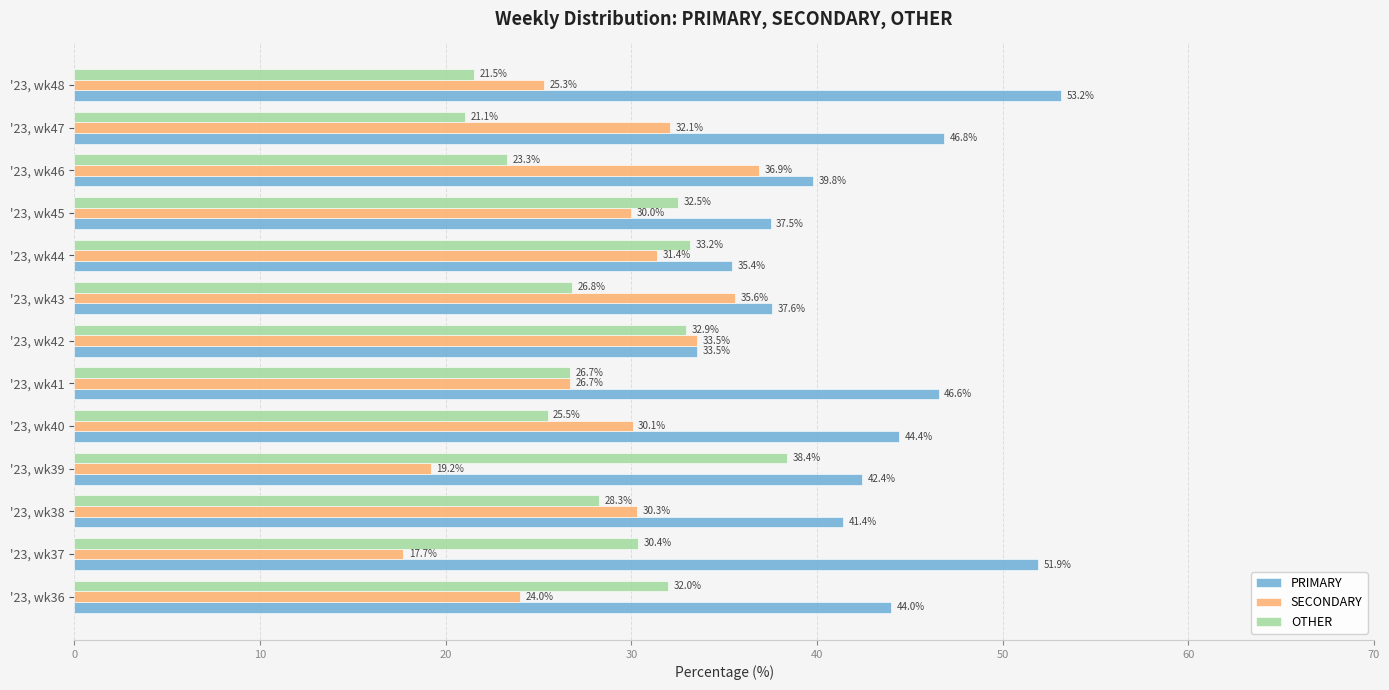

List the labels in order of PRIMARY value, smallest first.

'23, wk42, '23, wk44, '23, wk45, '23, wk43, '23, wk46, '23, wk38, '23, wk39, '23, wk36, '23, wk40, '23, wk41, '23, wk47, '23, wk37, '23, wk48